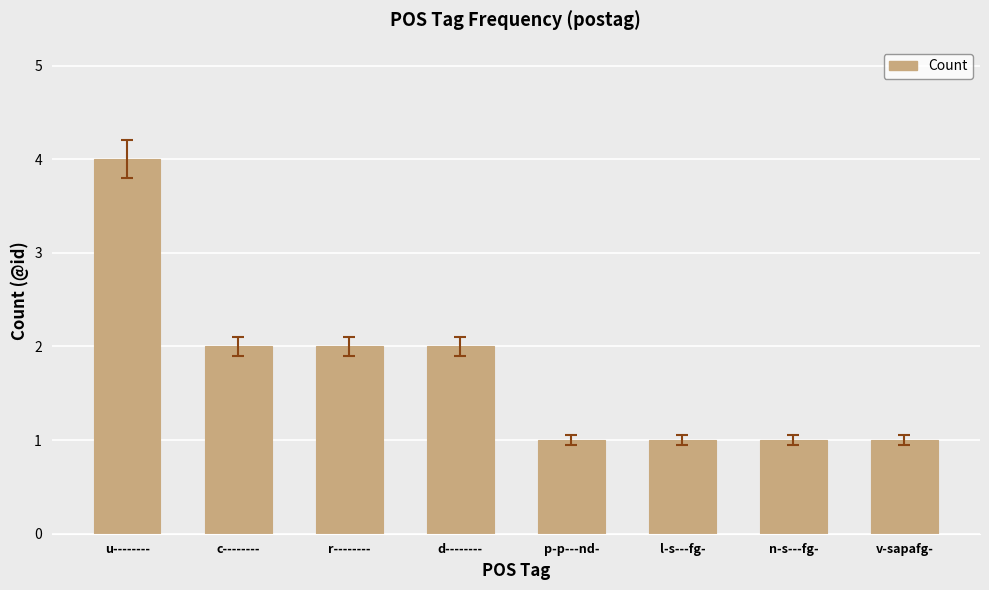

Is it true that the value at c-------- is 3?

False